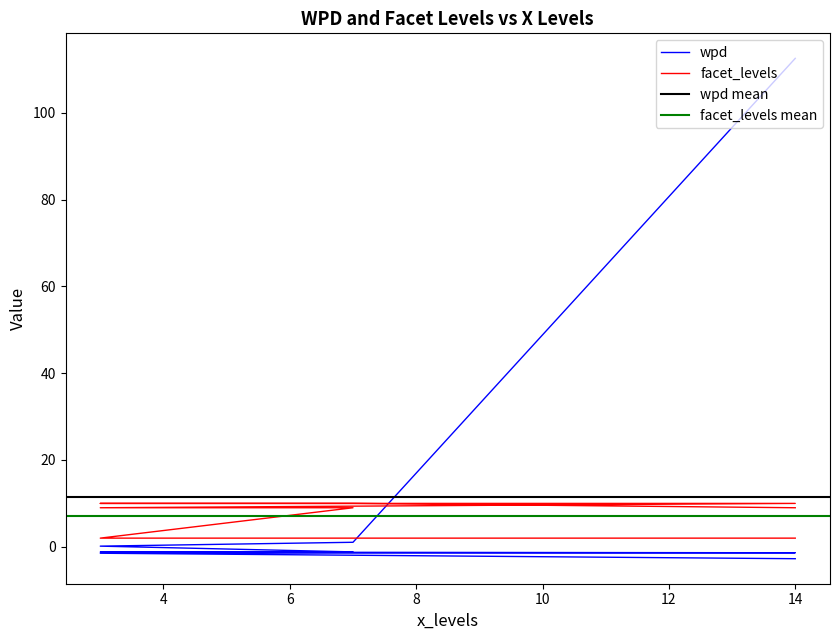

How many intersections are there between facet_levels and wpd?

1